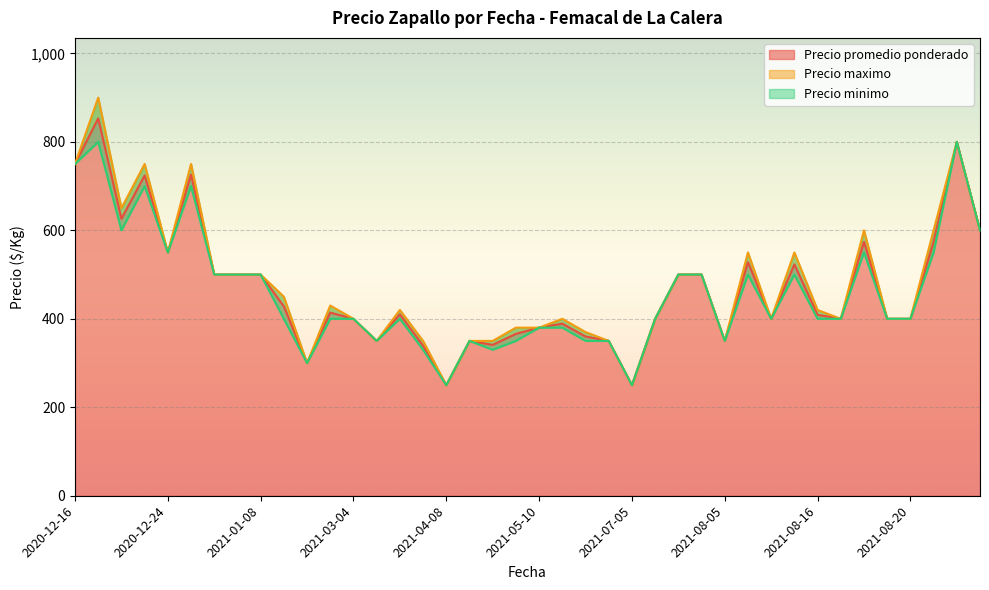

List the series in order of their peak value, highest first.

Precio maximo, Precio promedio ponderado, Precio minimo